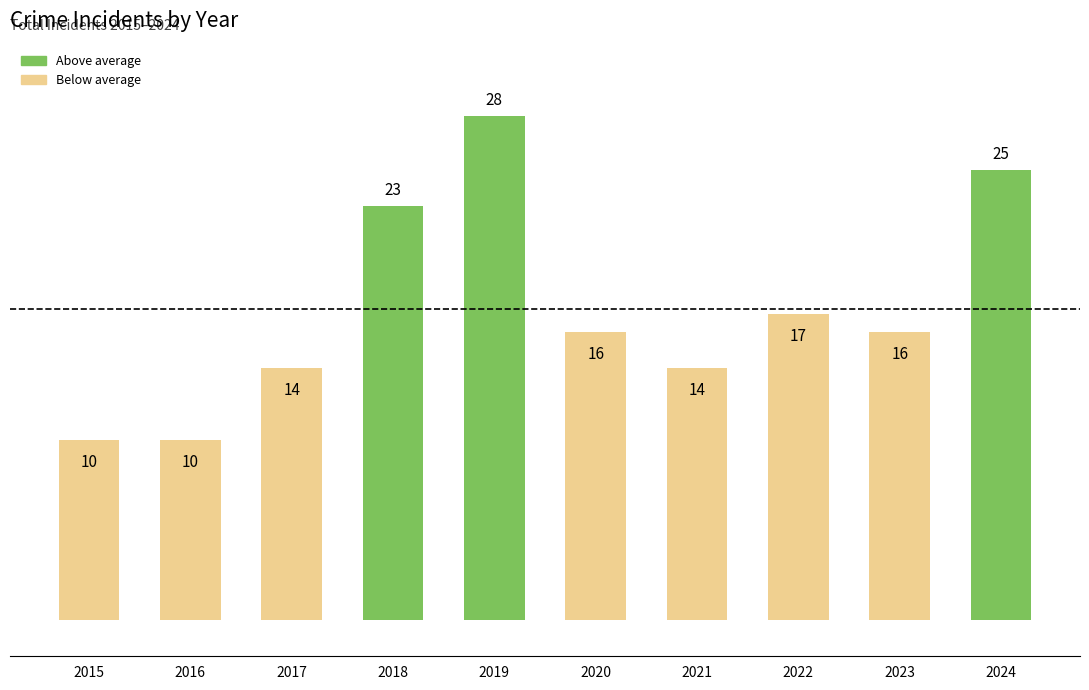

What is the ratio of the value at 2015 to the value at 2022?

0.6